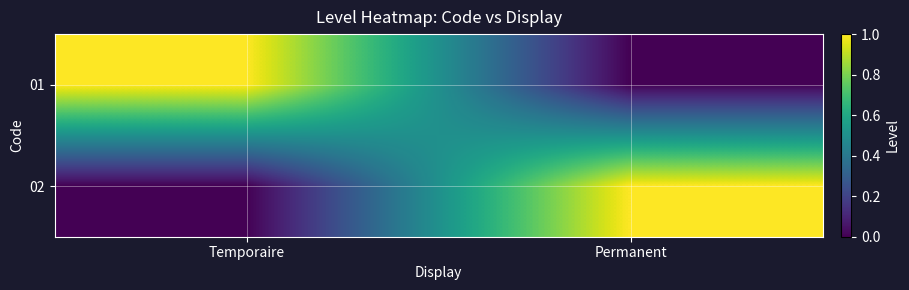

Reading left to right, transcribe all the data shown in this chart.

01: Temporaire=1	Permanent=0
02: Temporaire=0	Permanent=1